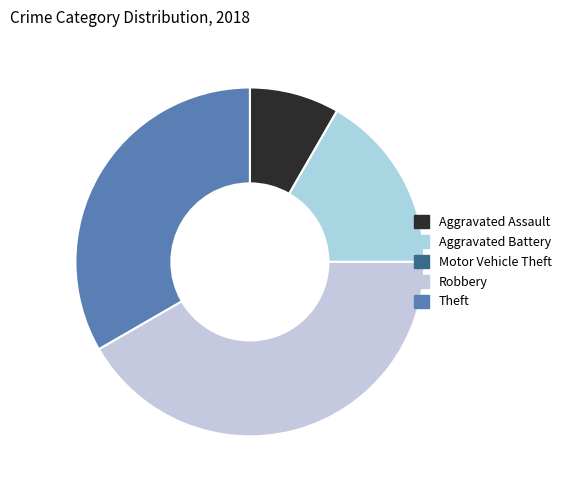

To the nearest percent, what portion does Aggravated Assault represent?

8%